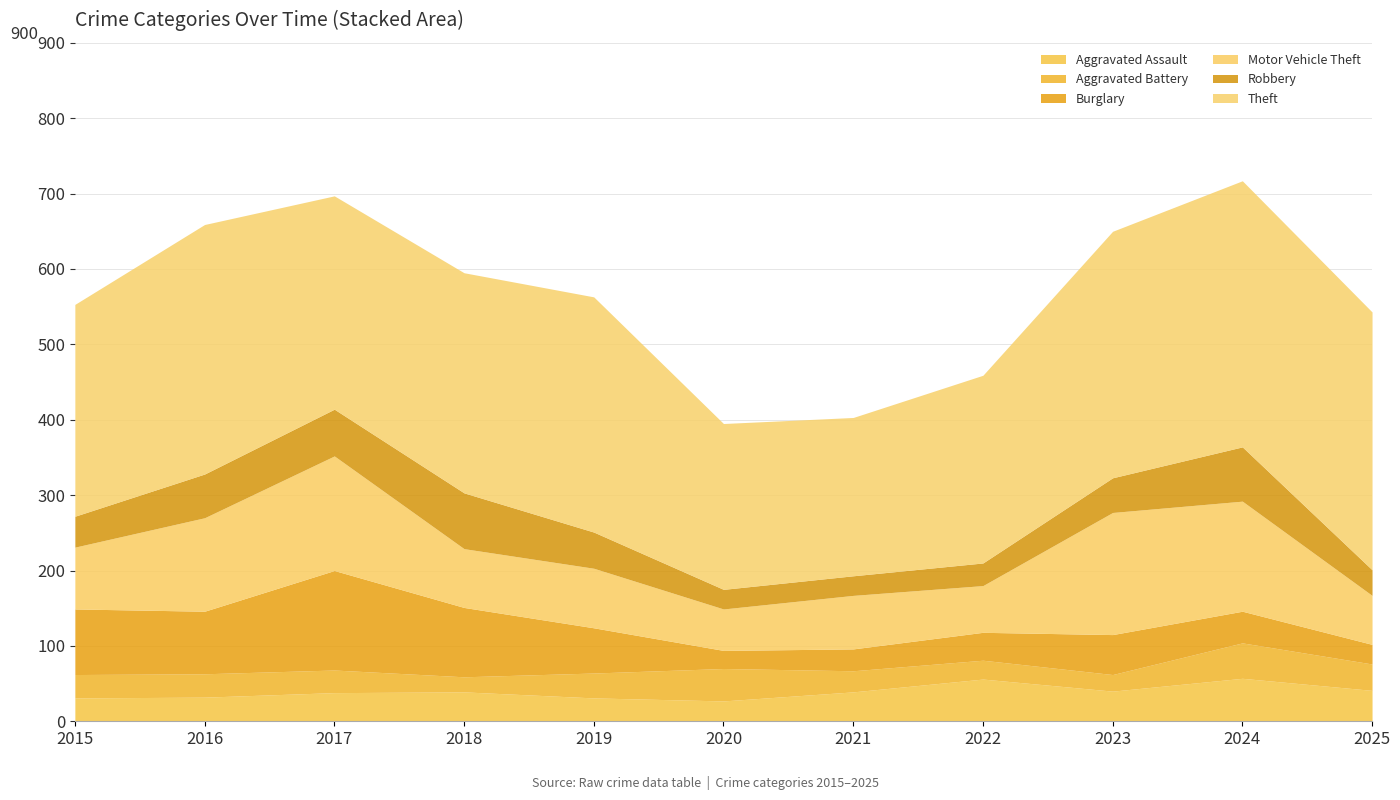

Which series has the largest total across all categories?

Theft